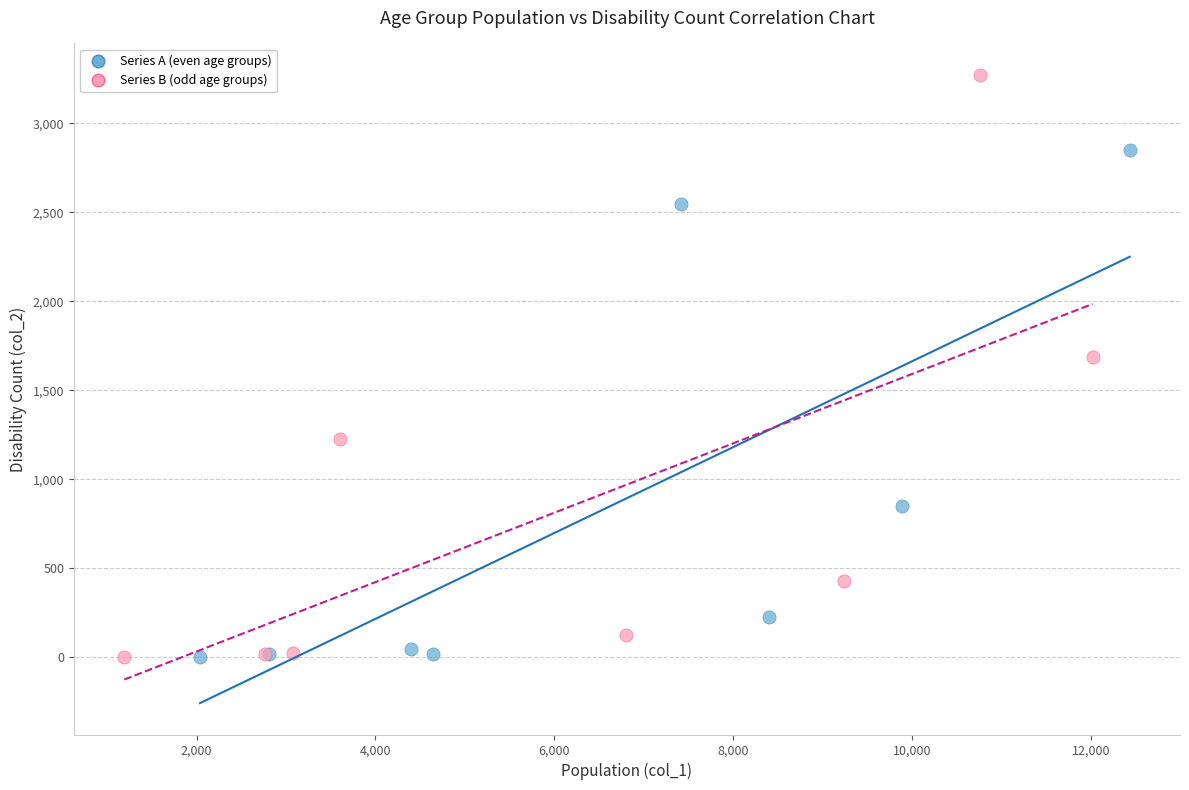

Which series has the widest spread of Y values?

Series B (odd age groups)